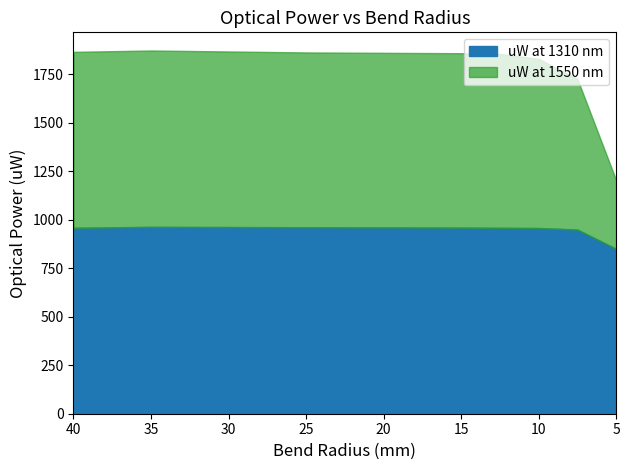

Where is the first local maximum for uW at 1310 nm?

35